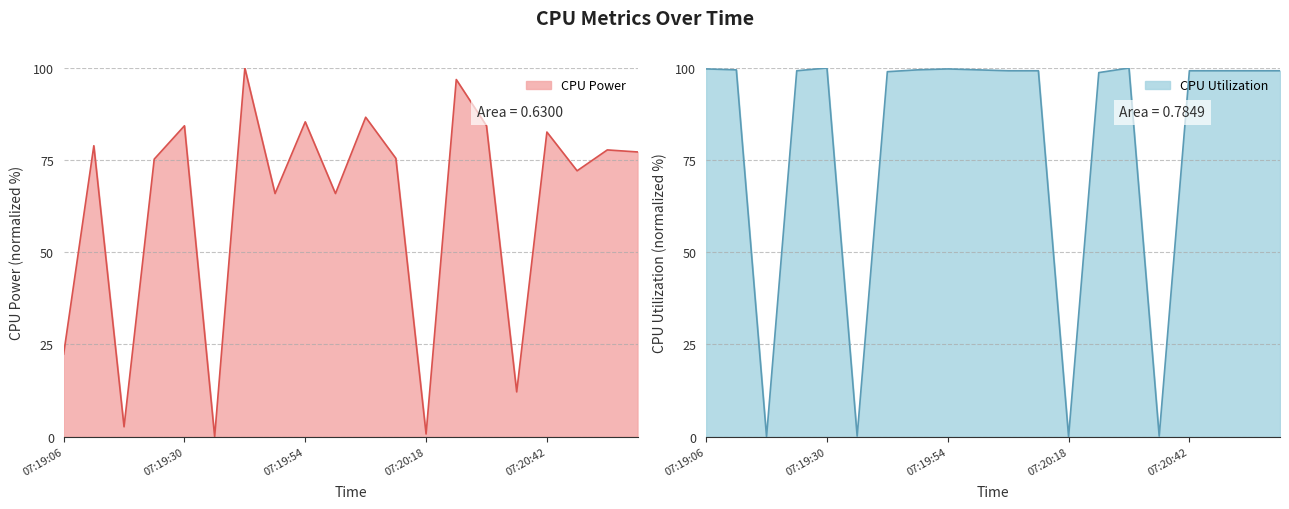

At which category does CPU Power reach its first local peak?

07:19:12